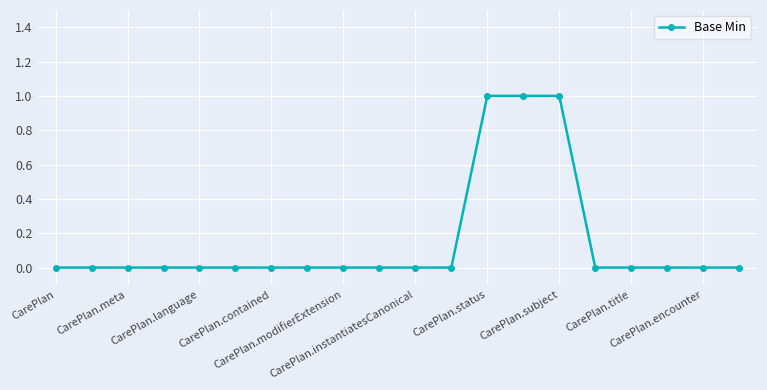

What is the sum of all values?

3